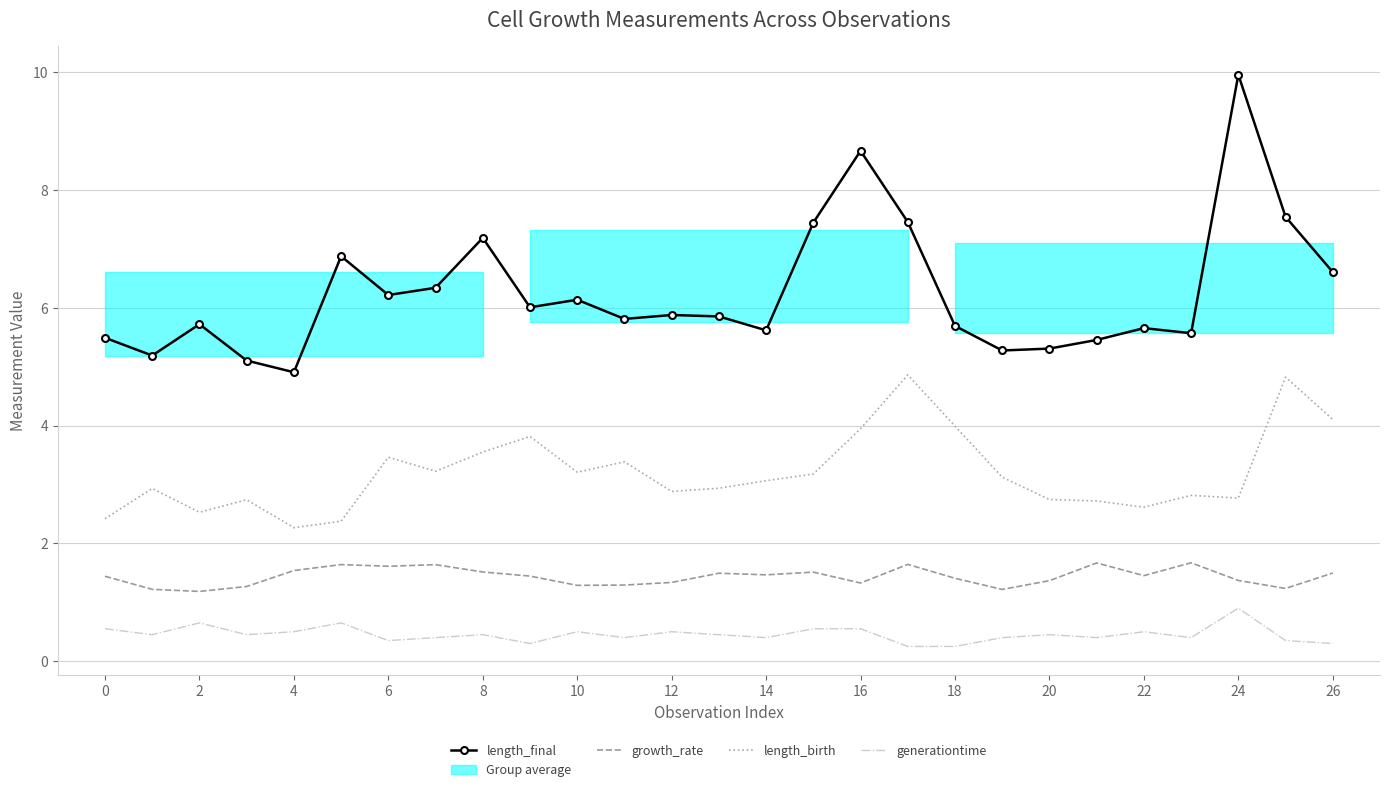

What is the average value of the generationtime series?

0.5